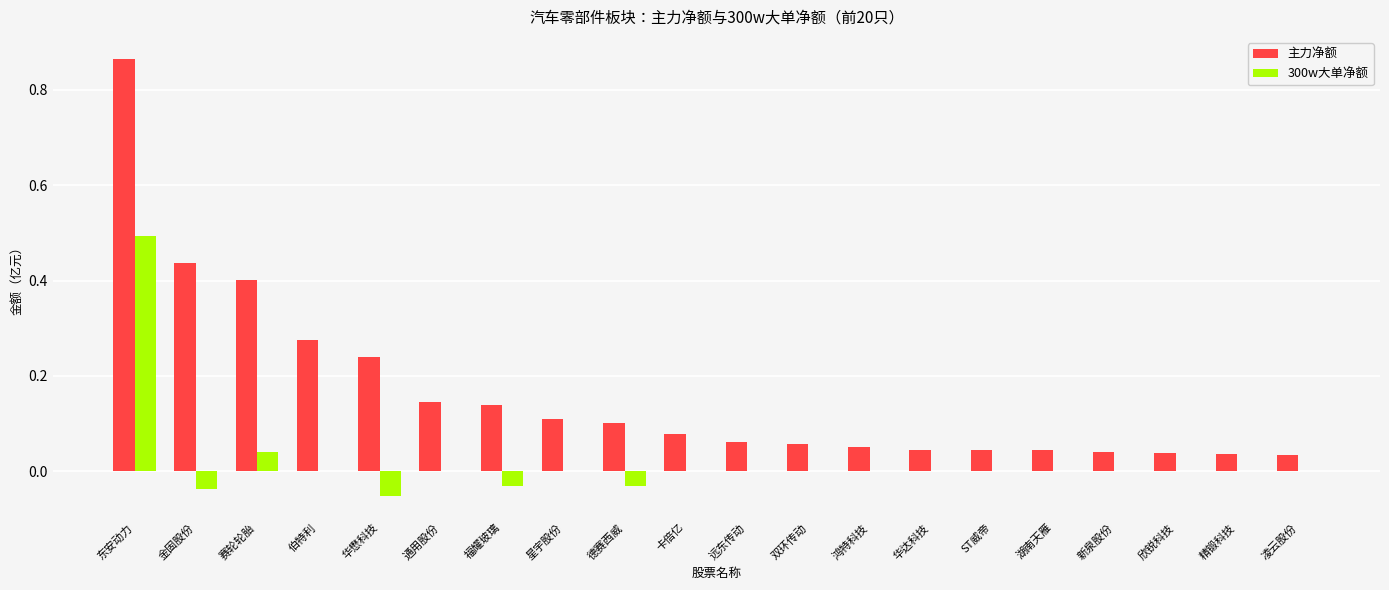

How many distinct data groups are displayed?

2